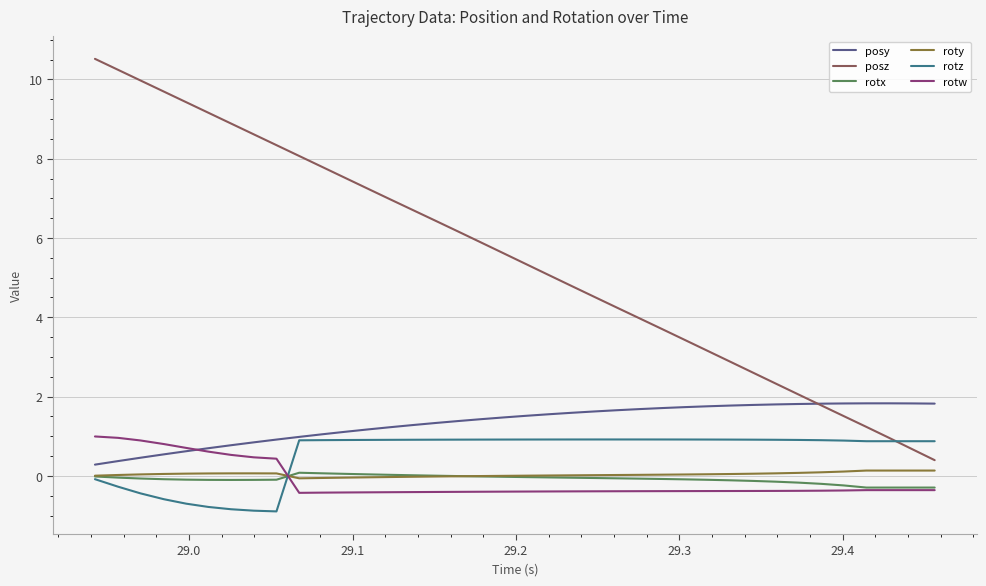

Which series has the largest total across all categories?

posz